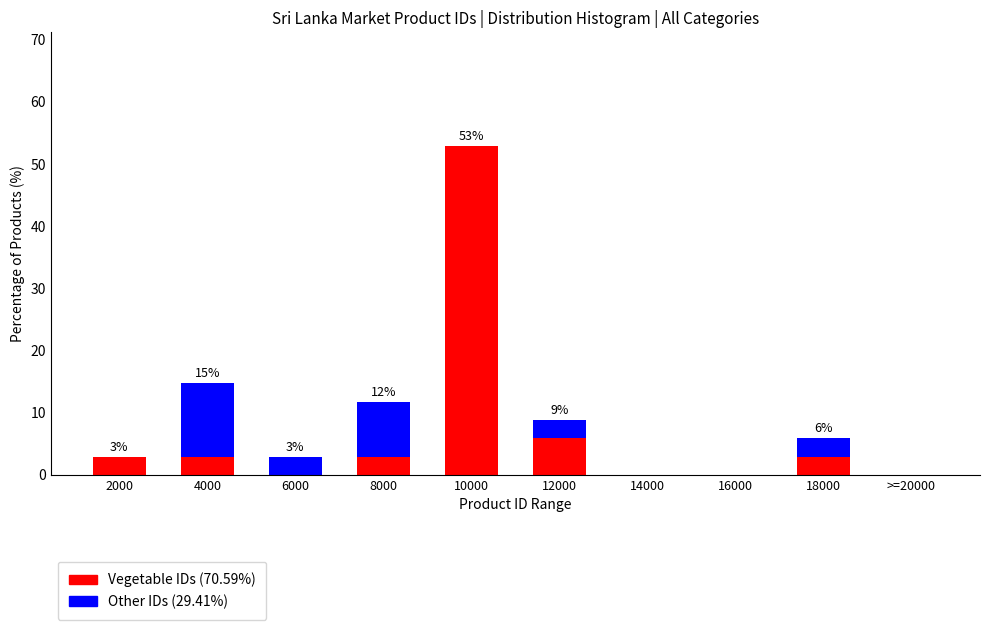

Reading right to left, what are the values for Vegetable IDs (70.59%)?

>=20000=0.0	18000=2.9	16000=0.0	14000=0.0	12000=5.9	10000=52.9	8000=2.9	6000=0.0	4000=2.9	2000=2.9